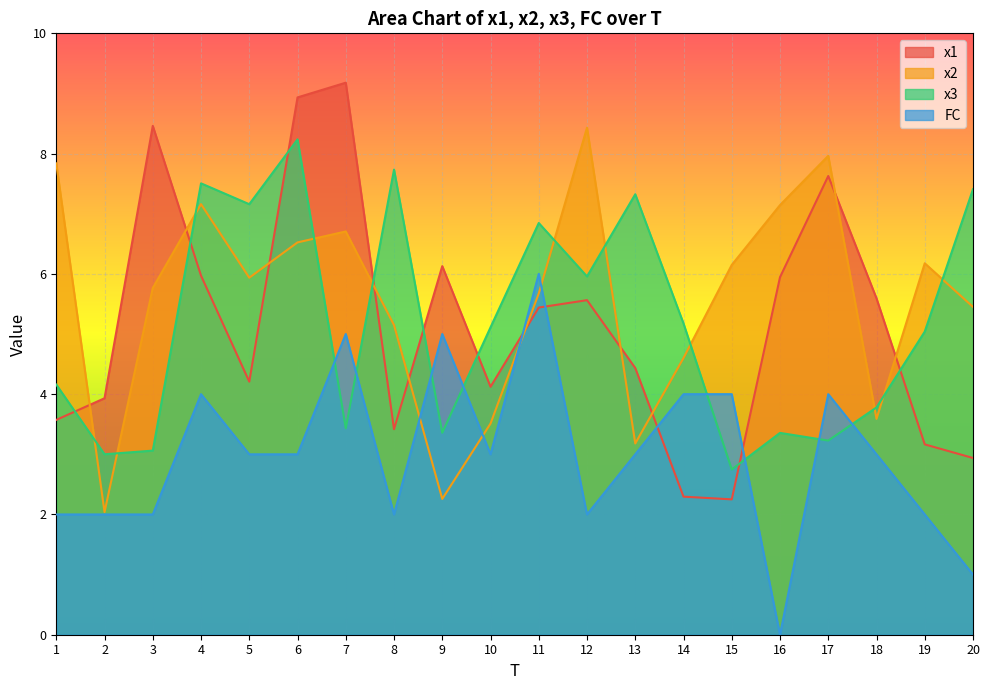

True or false: x1 and x3 cross at least once.

True